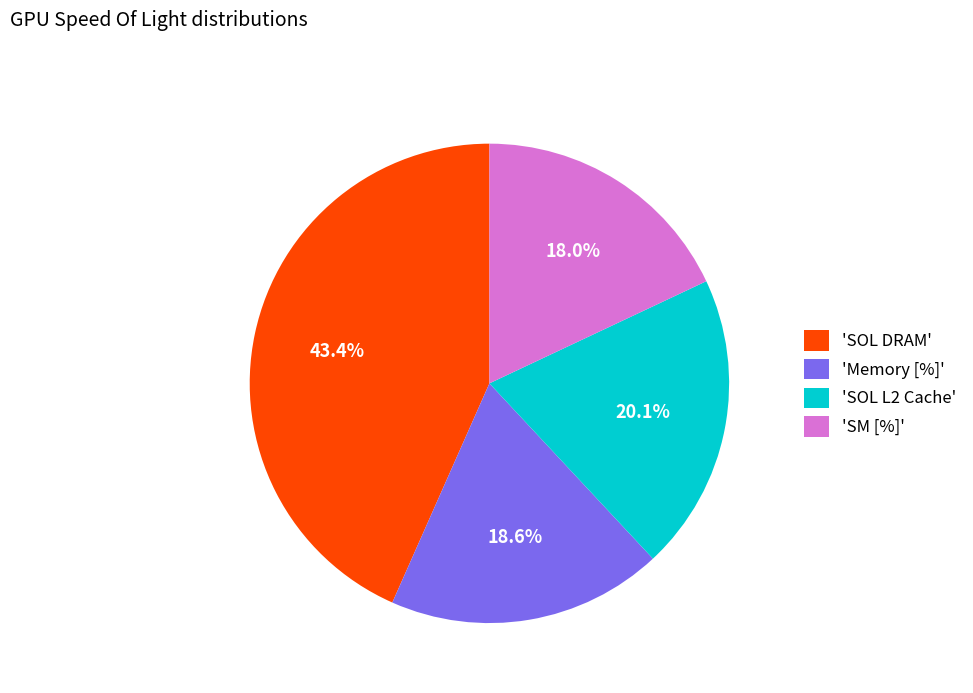

How many segments does this pie chart have?

4